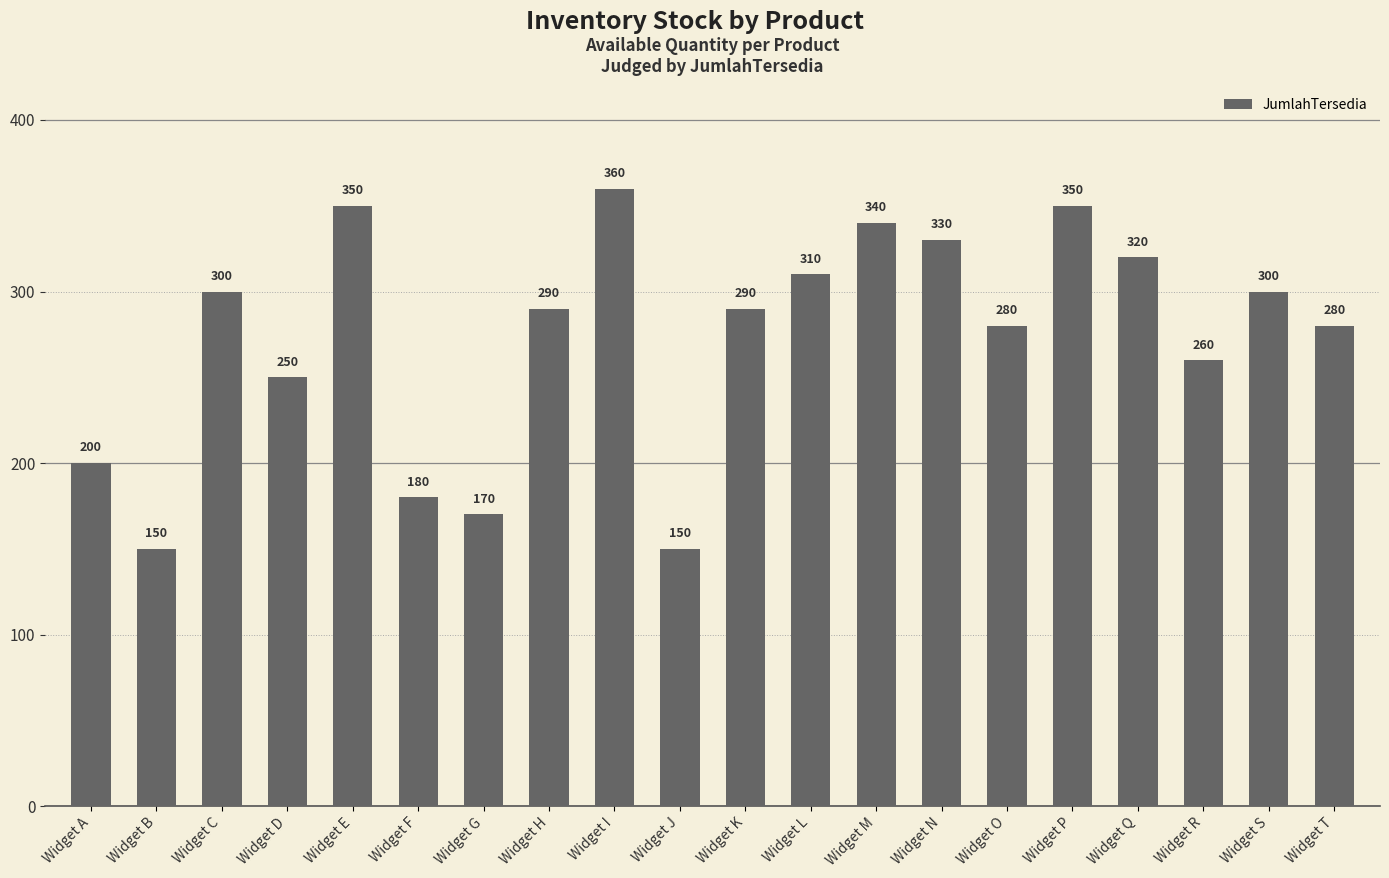

Does the chart contain any negative values?

No